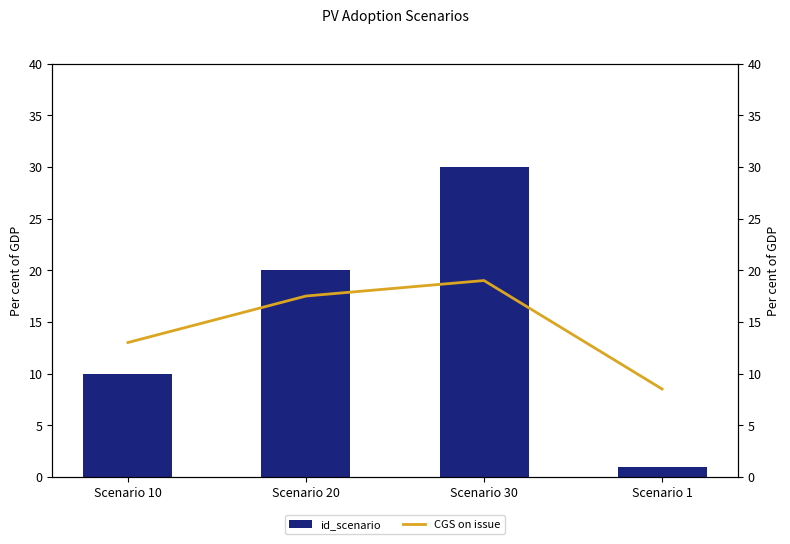

Reading left to right, list all the values displayed in this chart.

id_scenario: 10.0	20.0	30.0	1.0
CGS on issue: 13.0	17.5	19.0	8.5